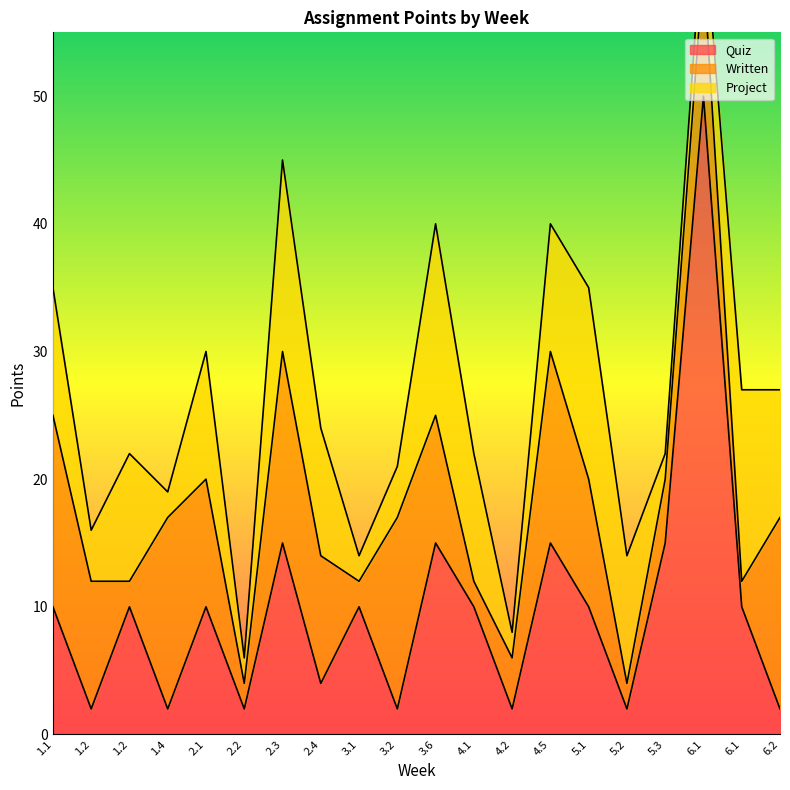

Count the number of data series in this chart.

3